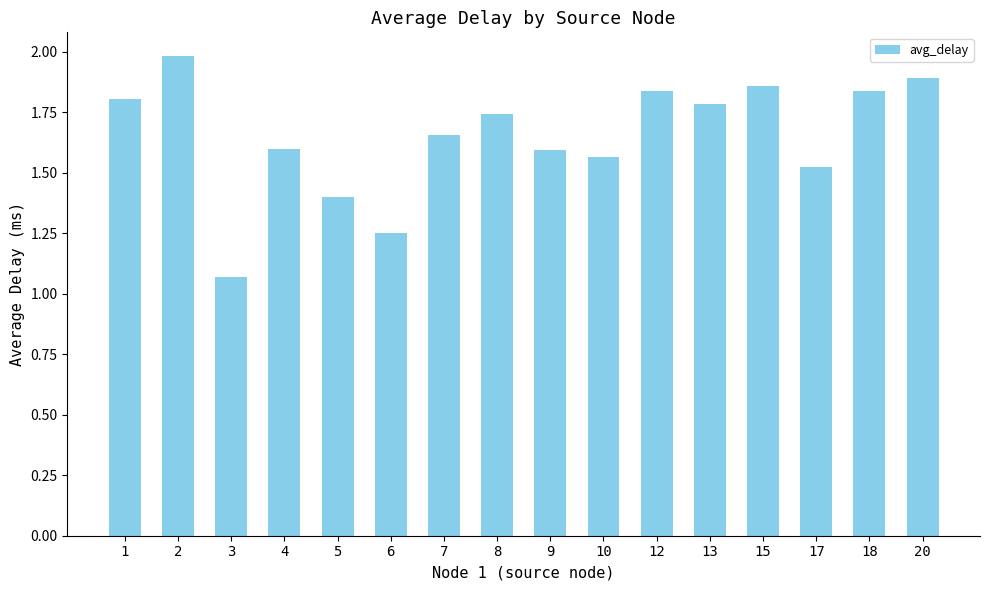

What is the sum of all values?

26.4